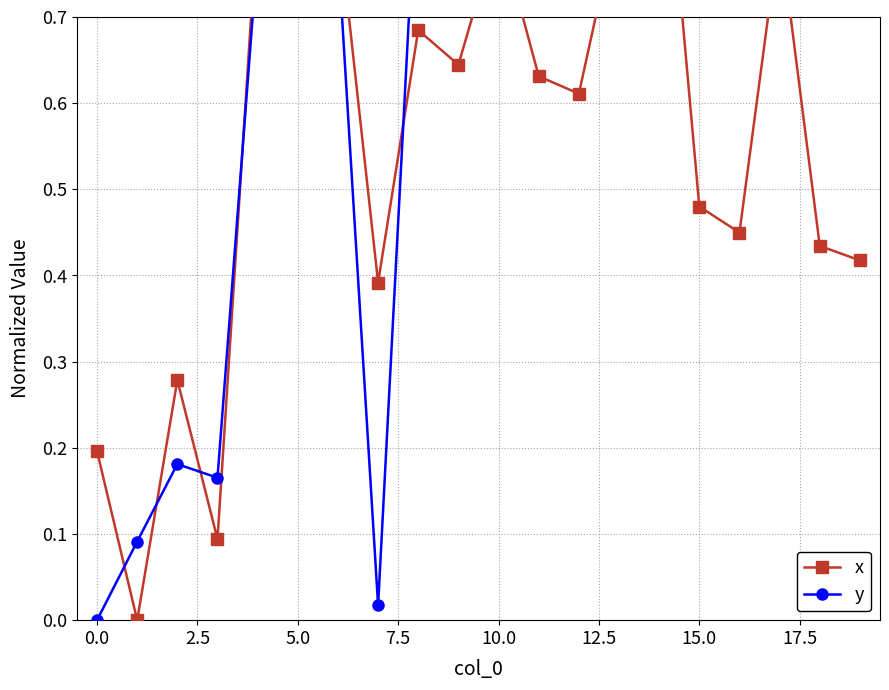

In x, how many points are lower than both neighbors (excluding endpoints)?

7